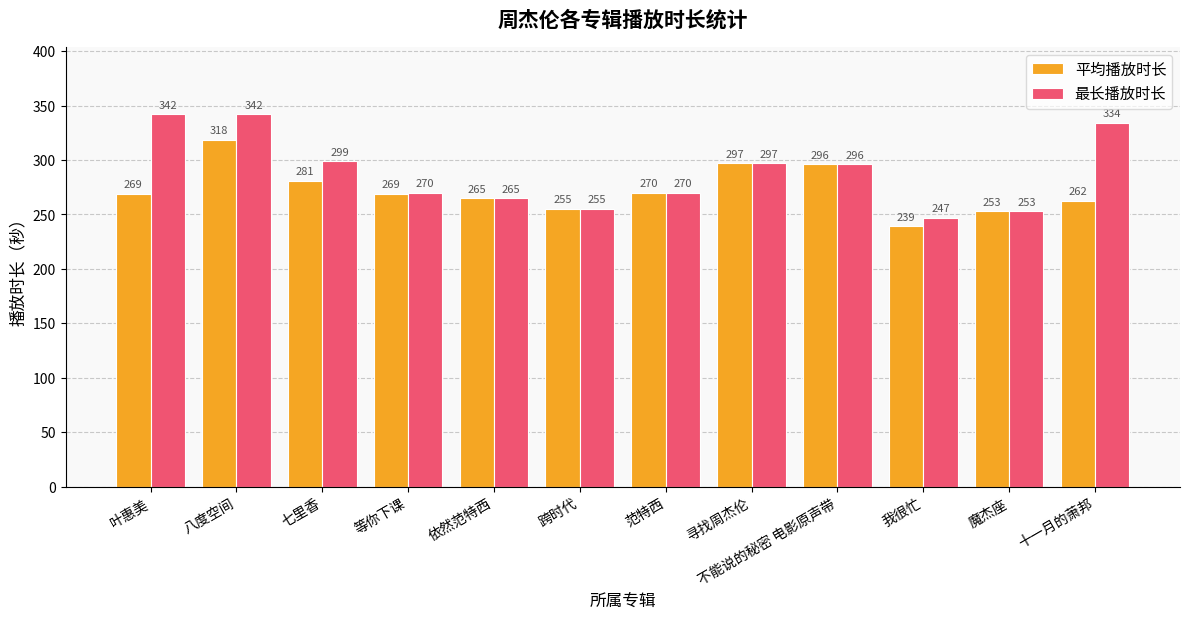

Is the value of 平均播放时长 at 范特西 greater than the value of 最长播放时长 at 七里香?

No